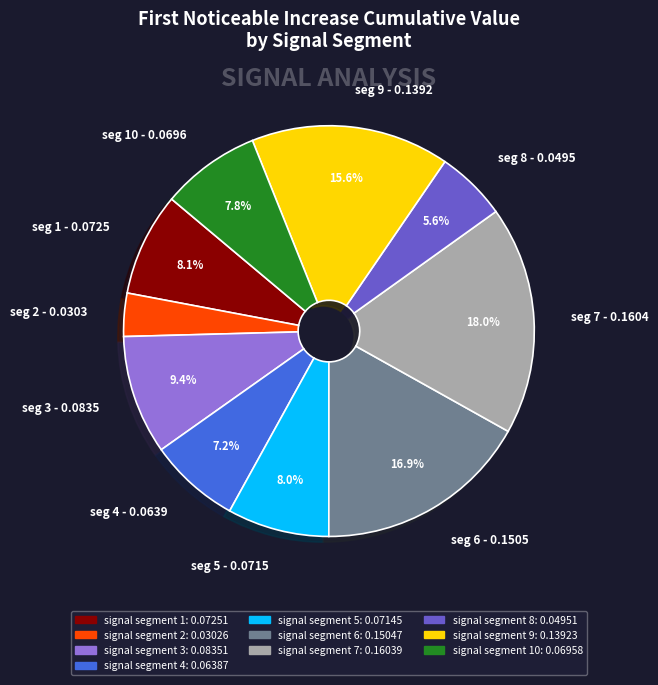

Is there any slice that represents more than half of the pie?

No